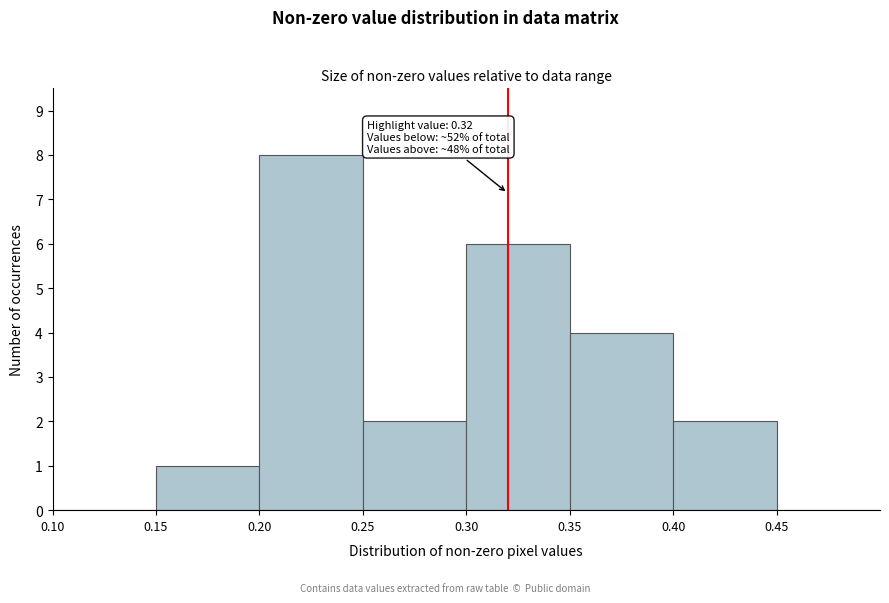

Which range on the x-axis has the tallest bar?

0.20 to 0.25